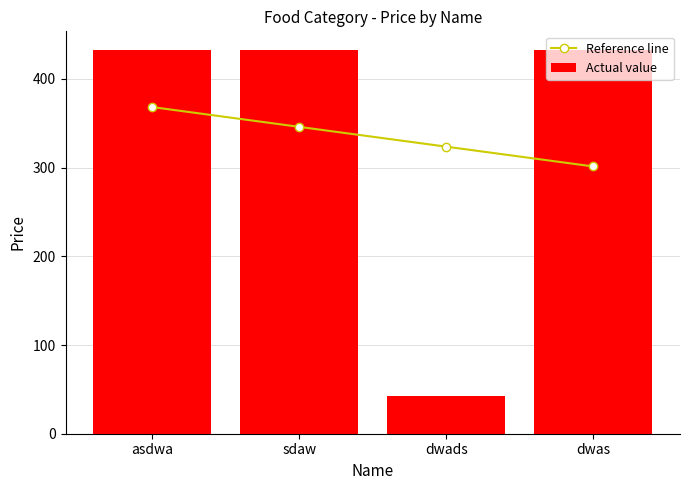

What is the difference between the maximum and minimum values in the Reference line series?

66.9